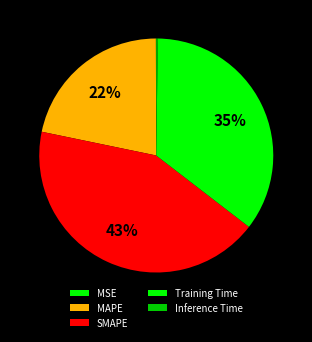

Is it true that Training Time is 42% of the pie?

False